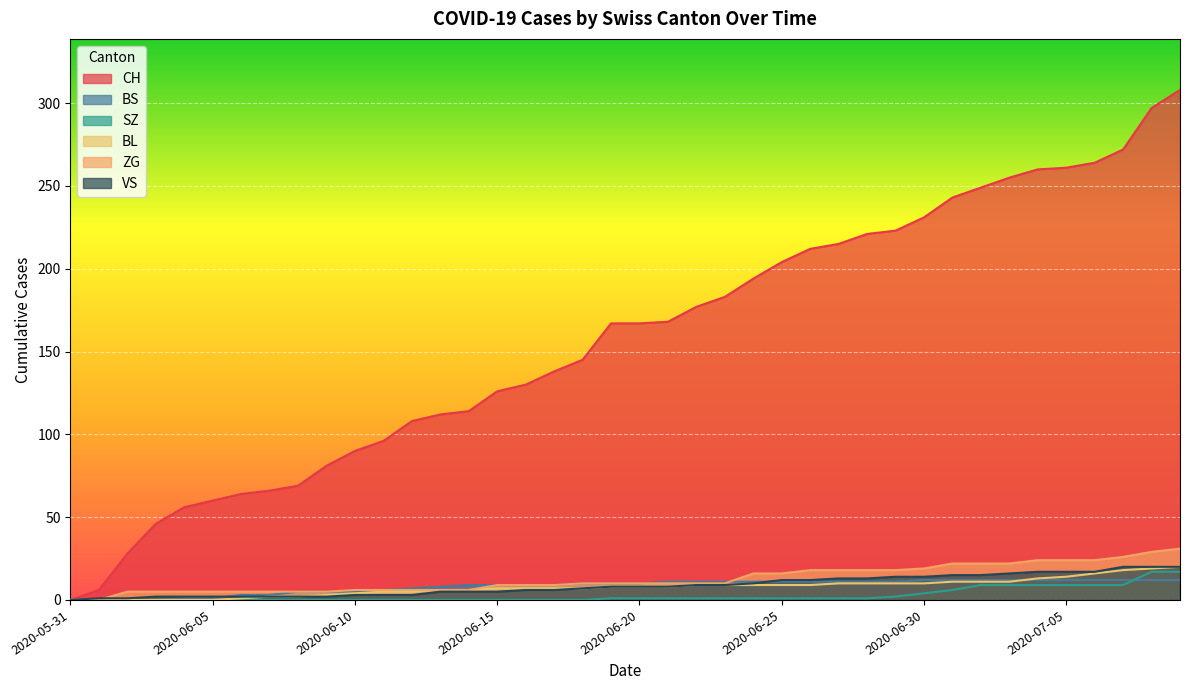

What is the label of the 5th point from the left?

2020-06-04